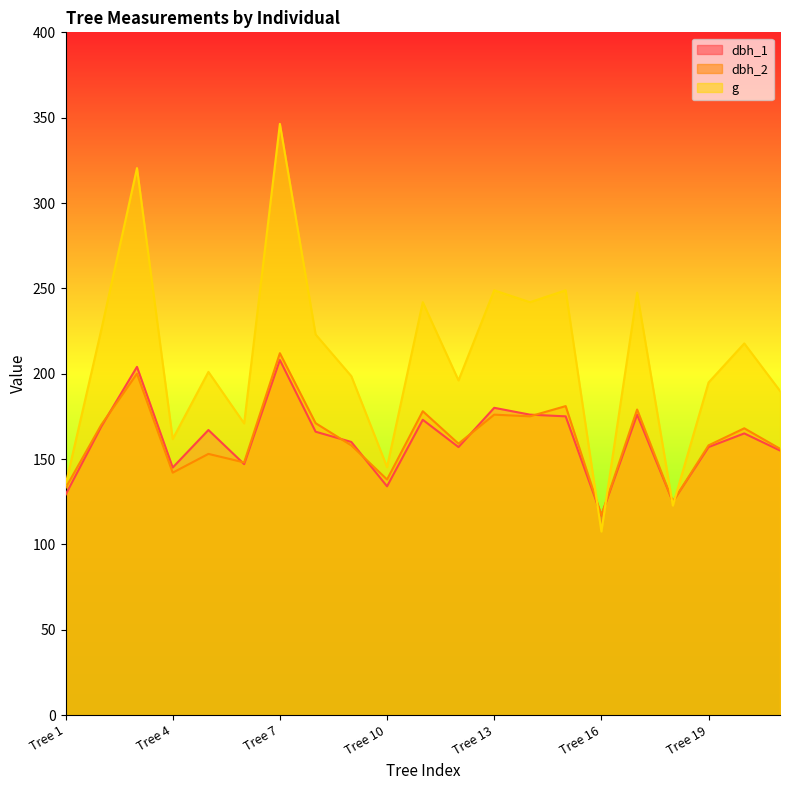

Where is the first local maximum for g?

Tree 3